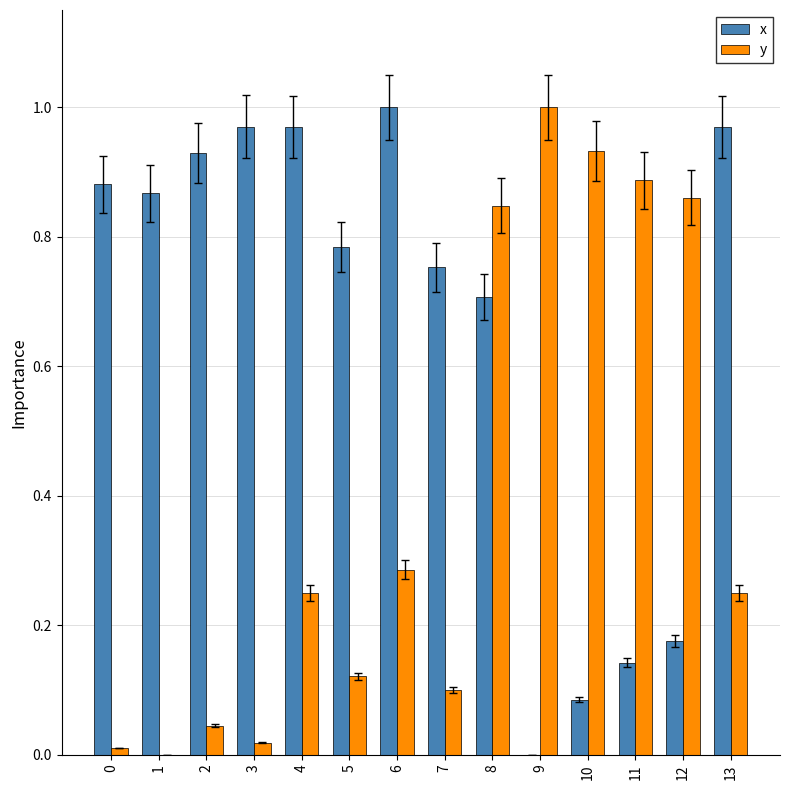

At which category is the sum across all series the highest?

8